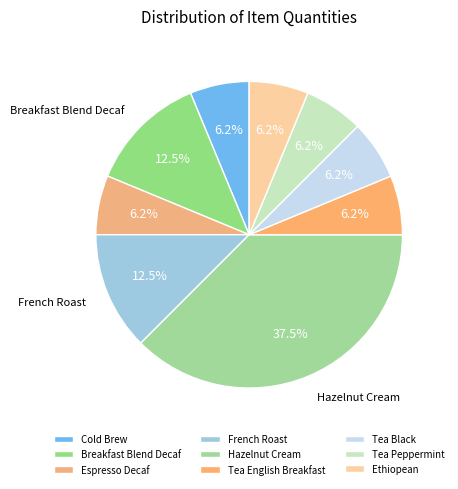

To the nearest percent, what is the average slice percentage?

11%